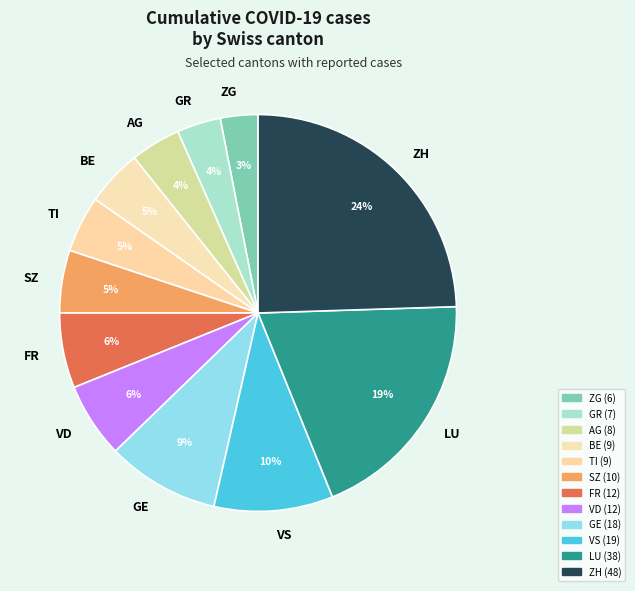

Is it true that GR is 4% of the pie?

True